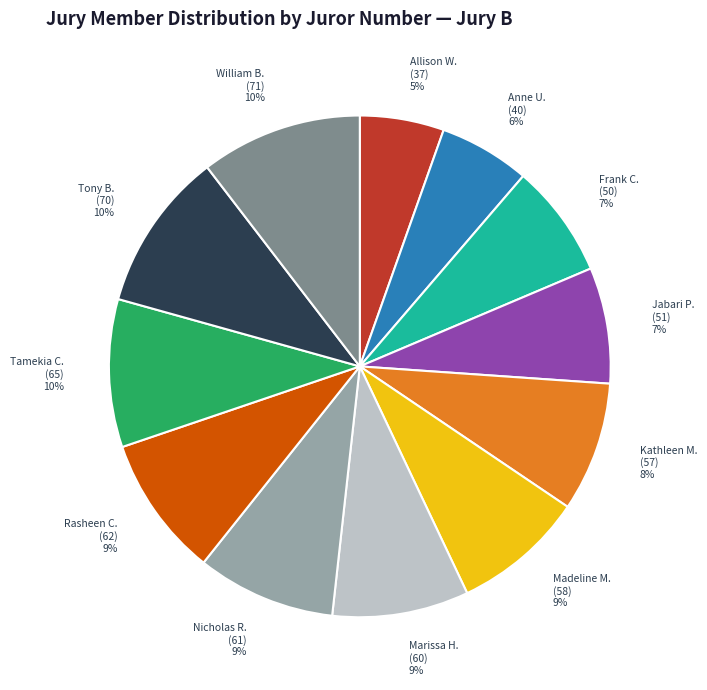

What percentage is the Tamekia C. (65) slice, to the nearest percent?

10%